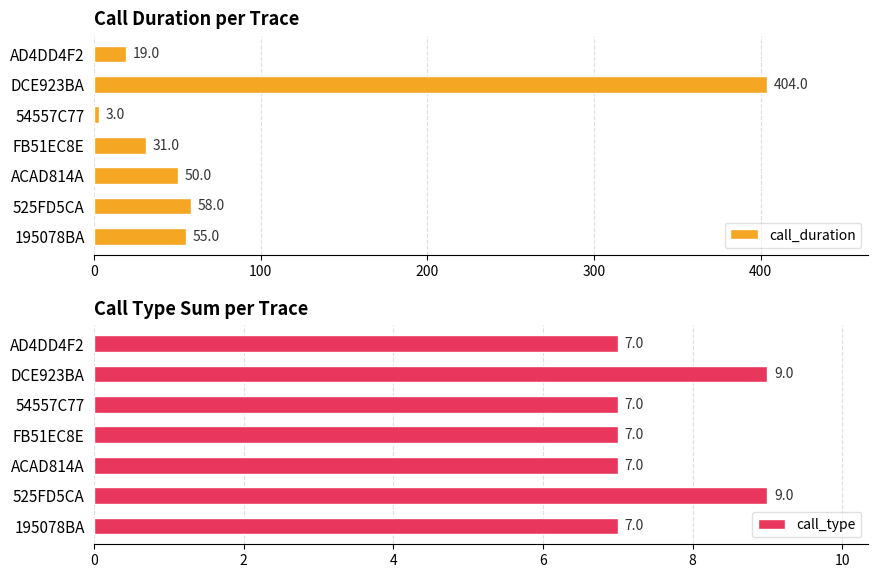

What is the difference between the maximum and minimum values in the call_duration series?

401